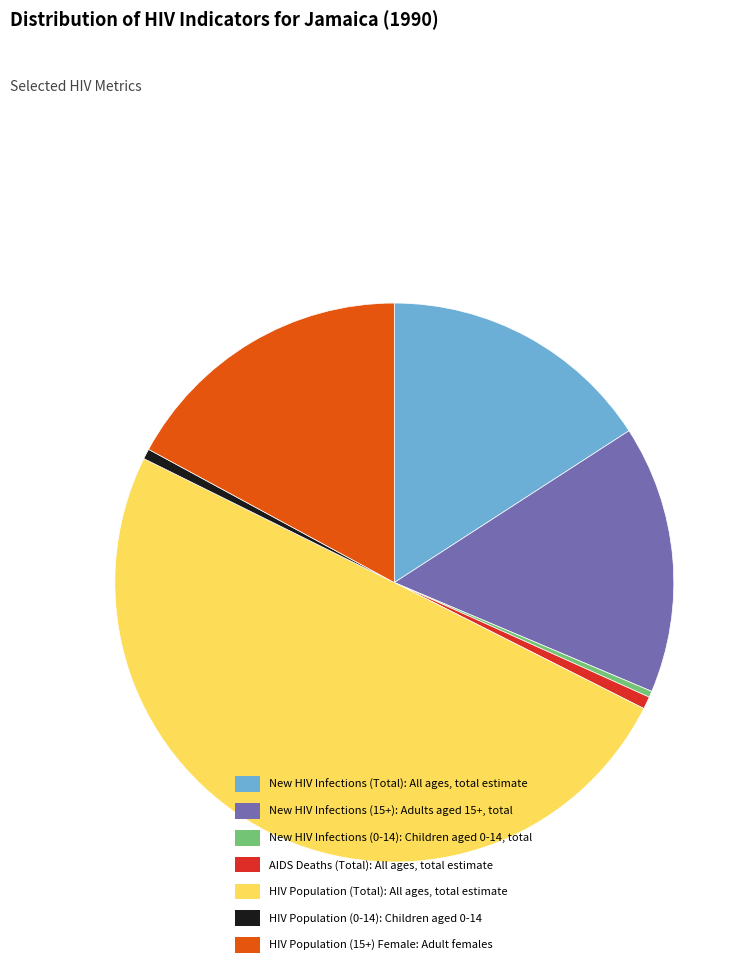

The HIV Population (Total): All ages, total estimate slice represents 62% of the pie. True or false?

False